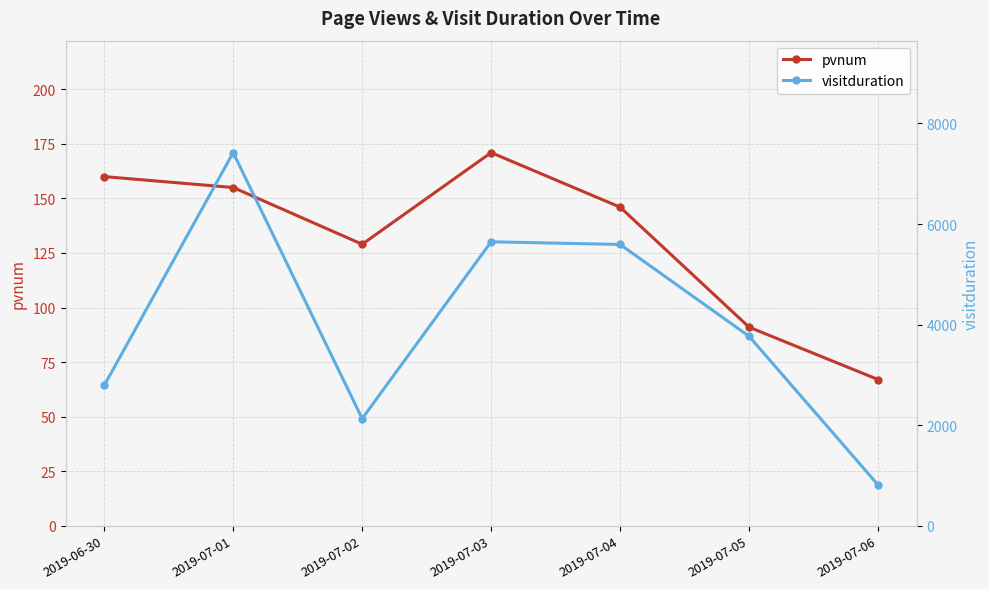

Reading right to left, what are all the values shown in this chart?

pvnum: 2019-07-06=67	2019-07-05=91	2019-07-04=146	2019-07-03=171	2019-07-02=129	2019-07-01=155	2019-06-30=160
visitduration: 2019-07-06=812	2019-07-05=3768	2019-07-04=5594	2019-07-03=5647	2019-07-02=2130	2019-07-01=7421	2019-06-30=2790